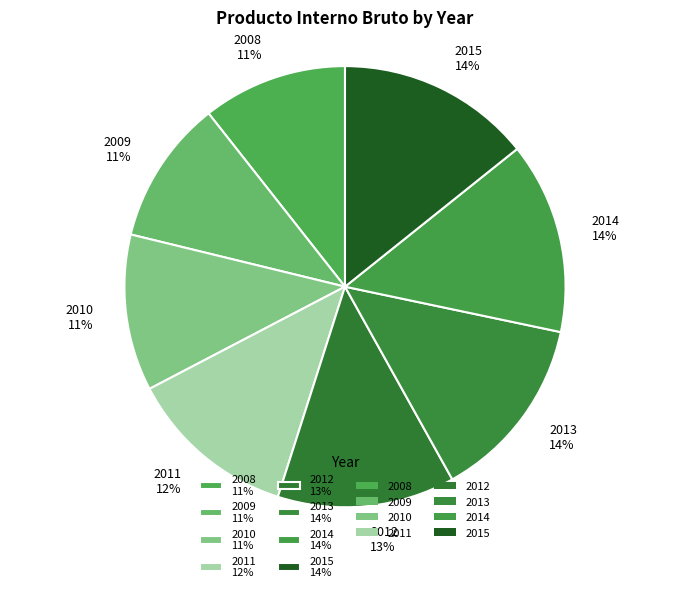

Approximately how many times larger is the value at 2012 13% compared to 2009 11%?

1.2